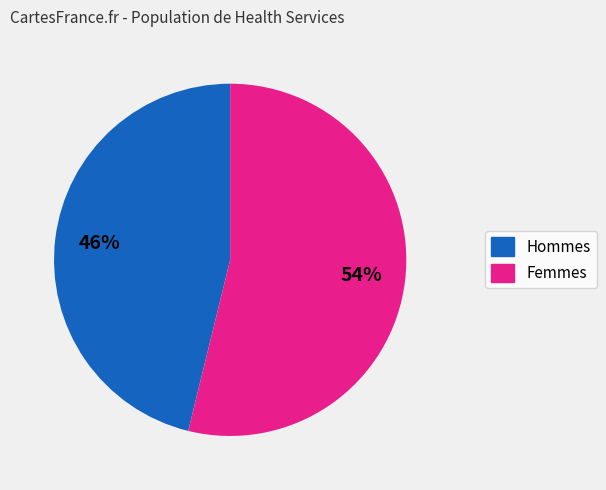

Is there a majority slice in this chart?

Yes